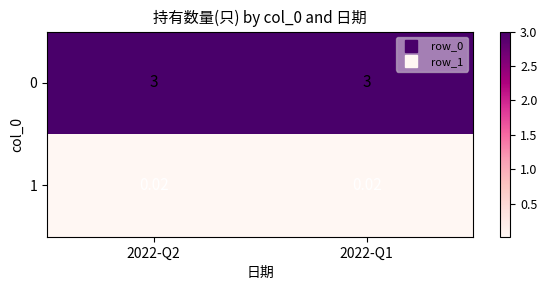

Is the value of 1 at 2022-Q2 greater than the value of 0 at 2022-Q1?

No